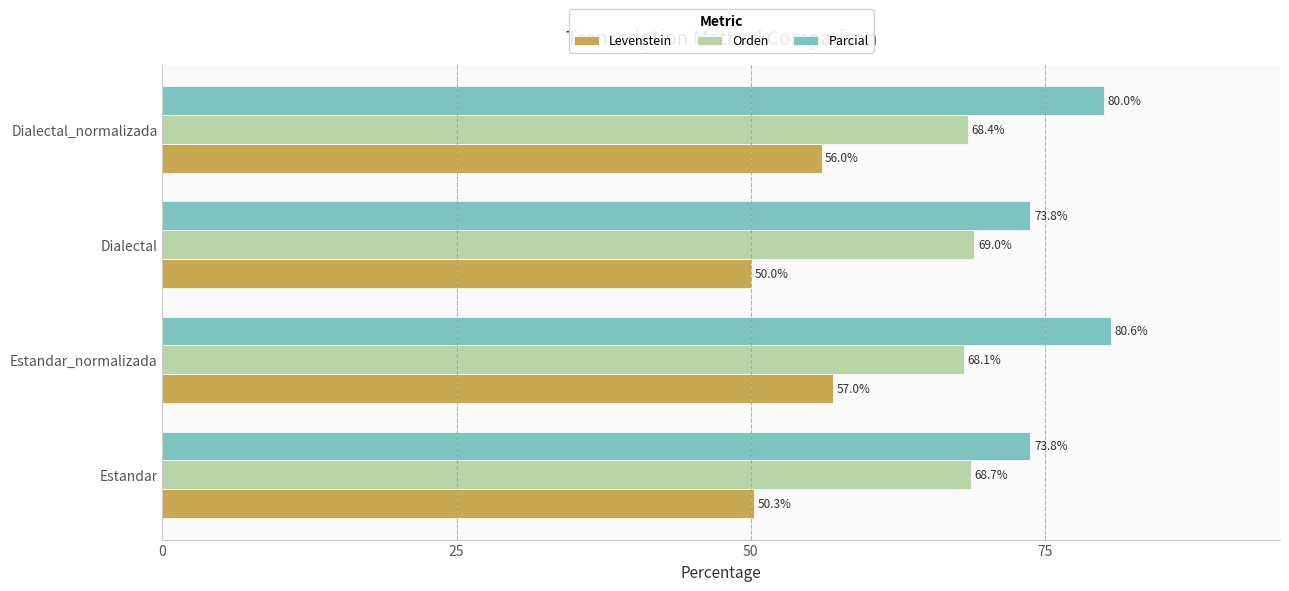

Rank the series by their maximum value, from lowest to highest.

Levenstein, Orden, Parcial